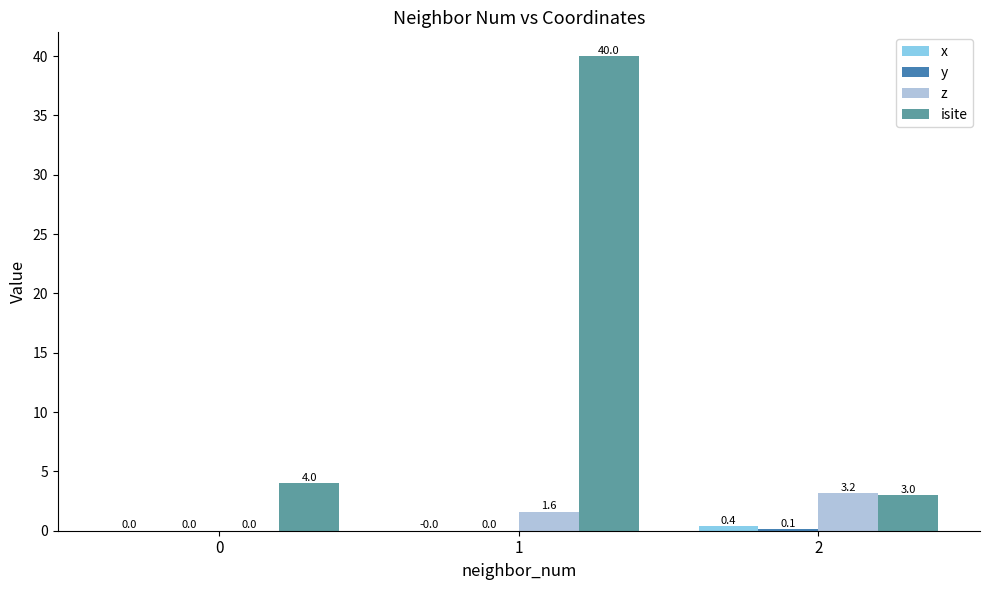

Count the number of categories in the chart.

3